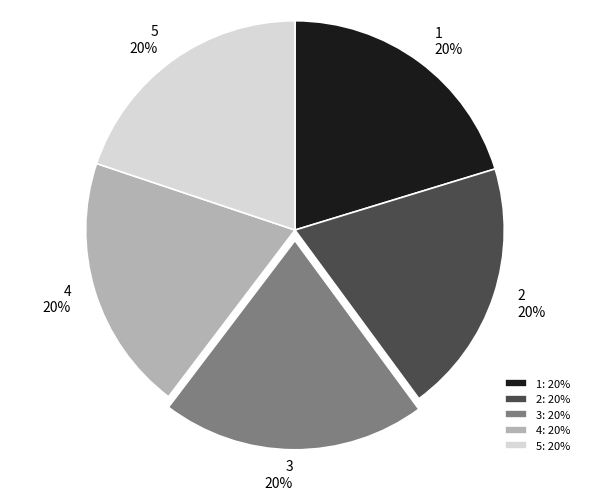

Does any single category account for the majority?

No